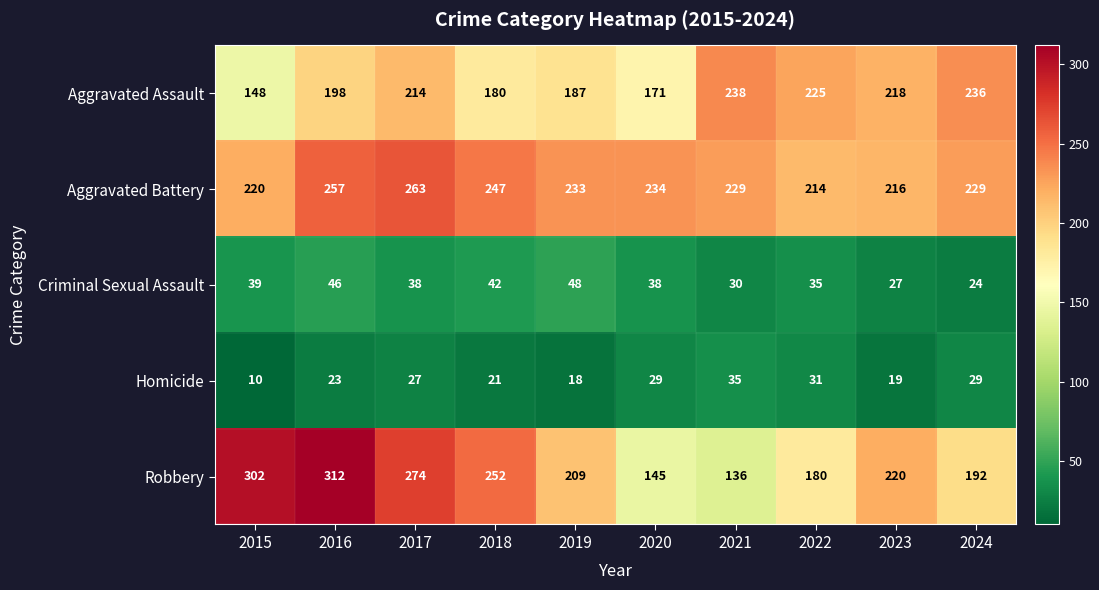

What is the average value of the Criminal Sexual Assault series?

37